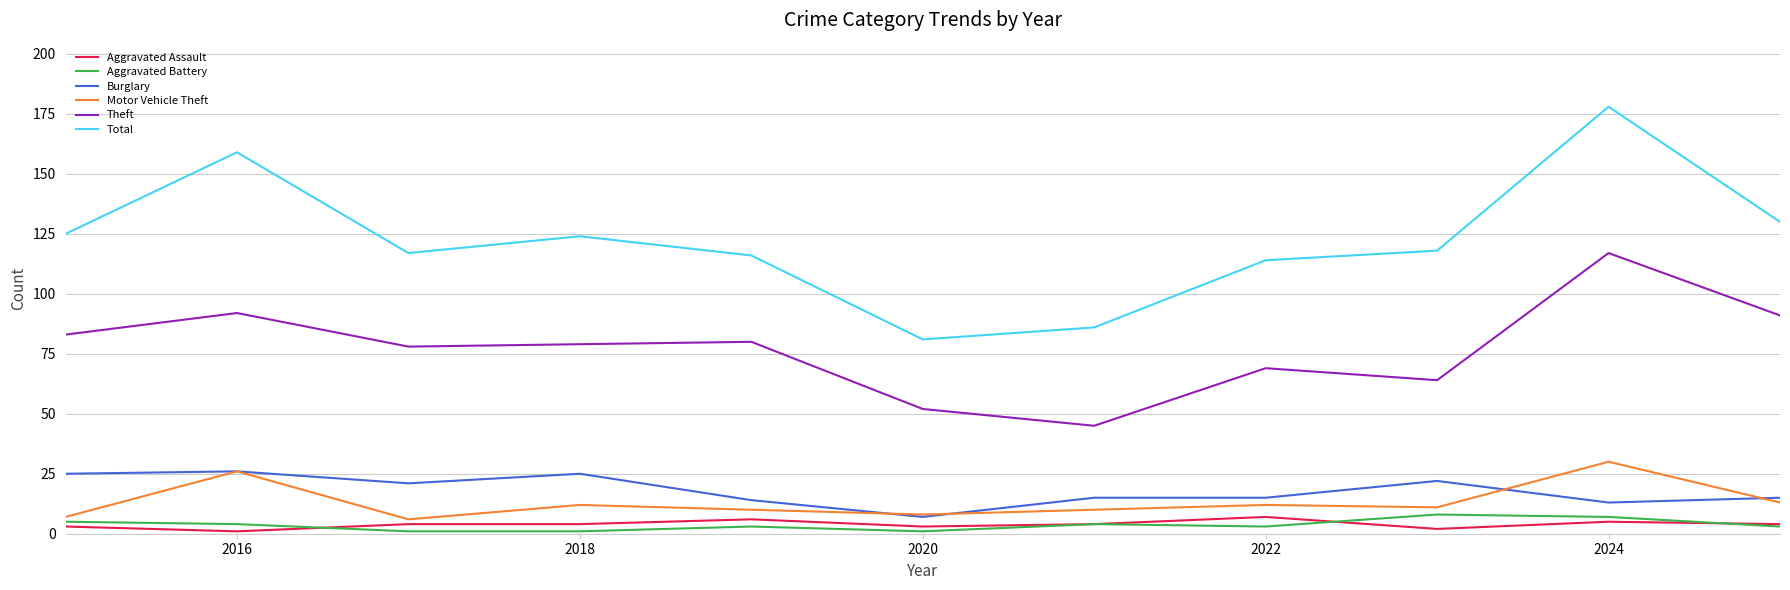

True or false: Aggravated Battery and Motor Vehicle Theft intersect in this chart.

False